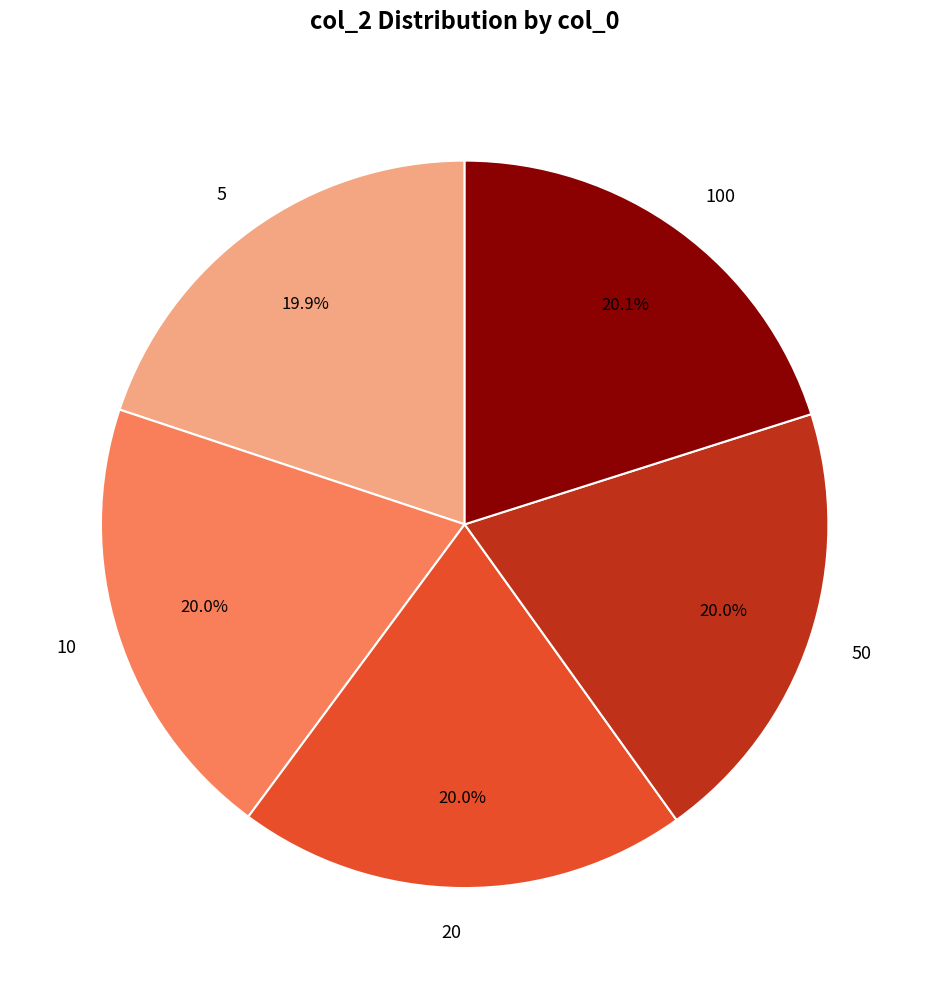

Is there a majority slice in this chart?

No